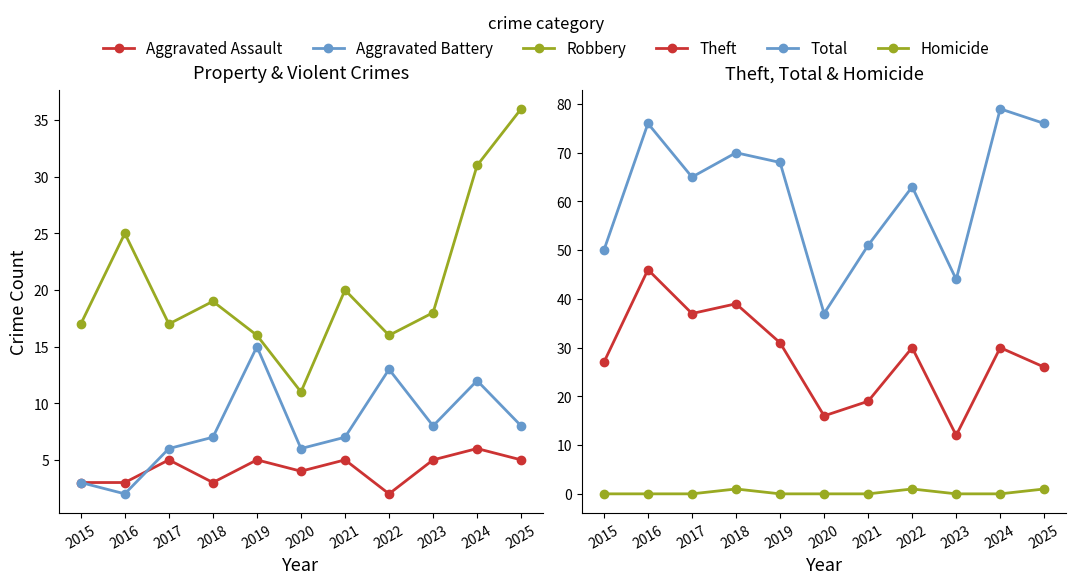

Is this an area chart (filled region under the line)?

No